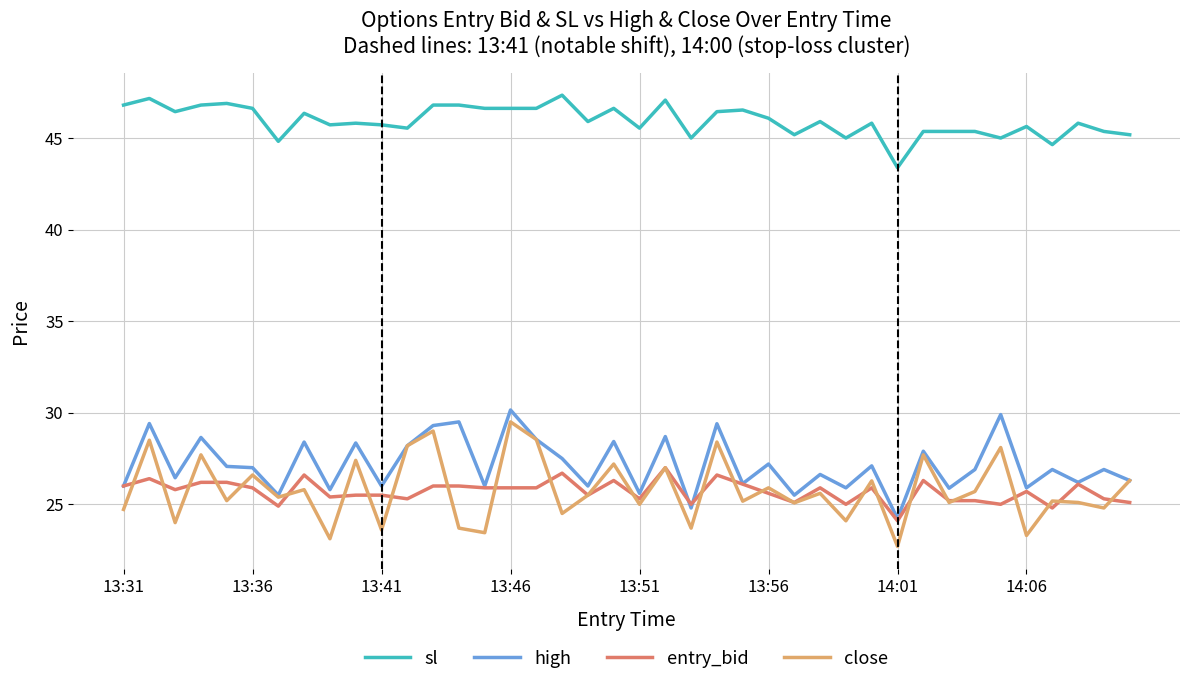

Which series has the widest spread of values?

close